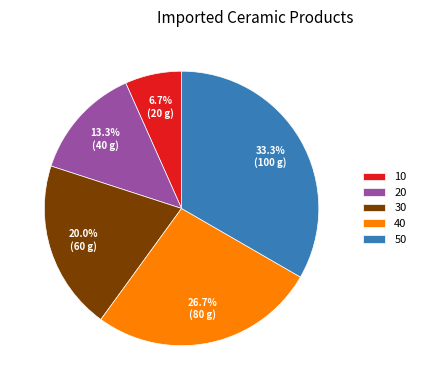

What is the ratio of the value at 50 to the value at 10?

5.0